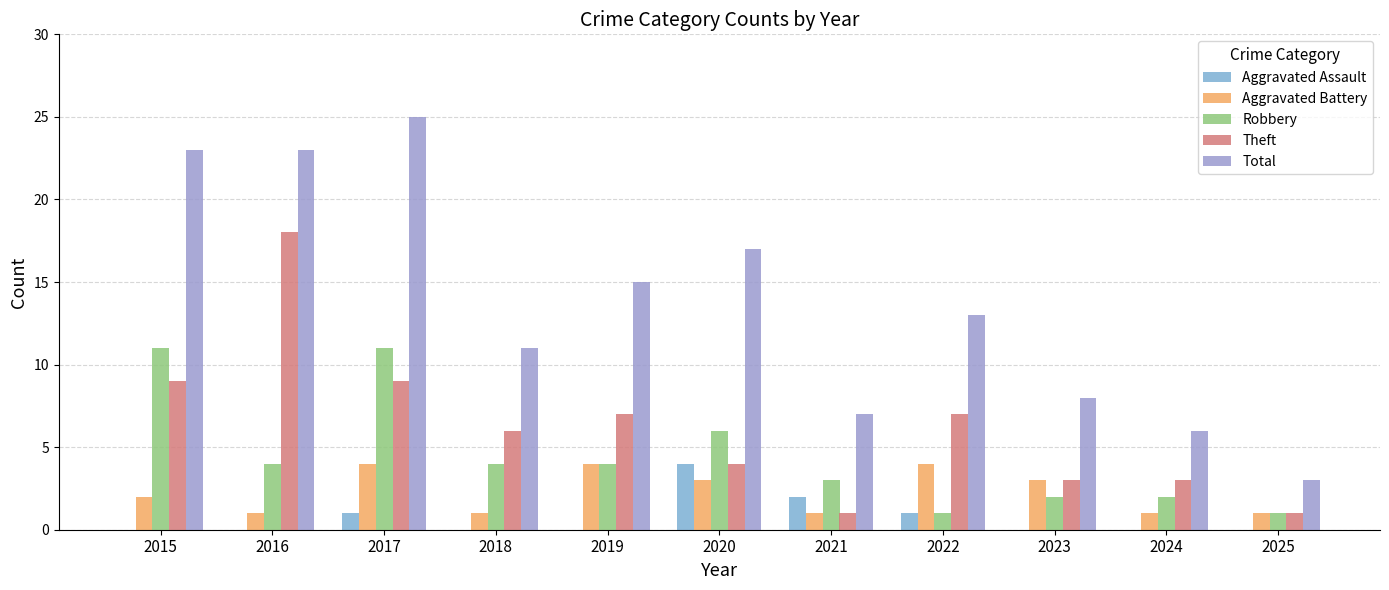

Are the bars horizontal?

No